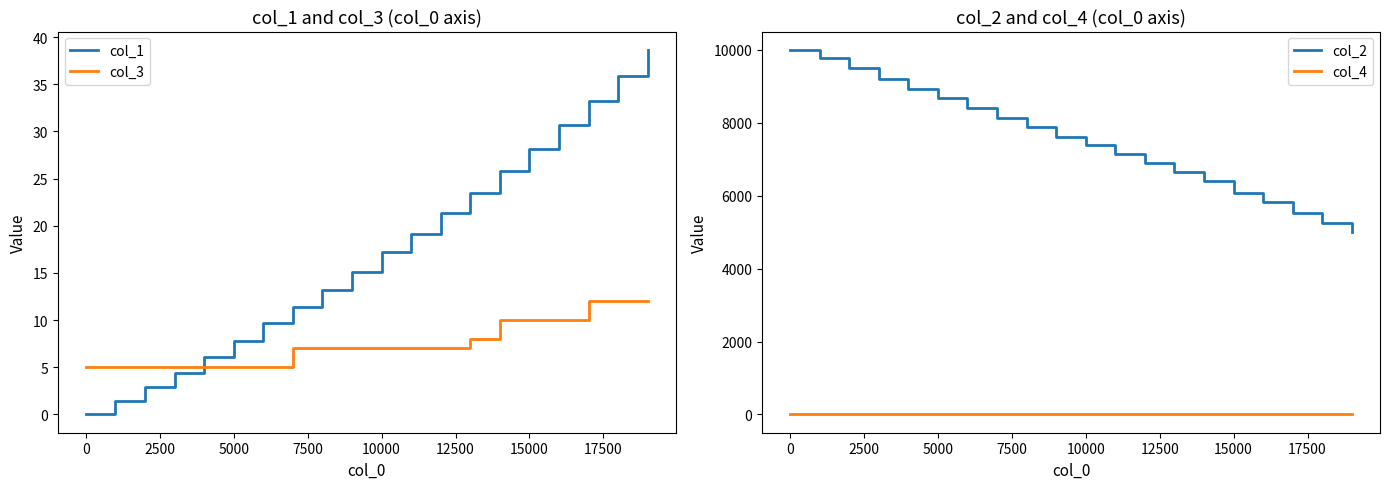

True or false: col_4 and col_3 intersect in this chart.

False